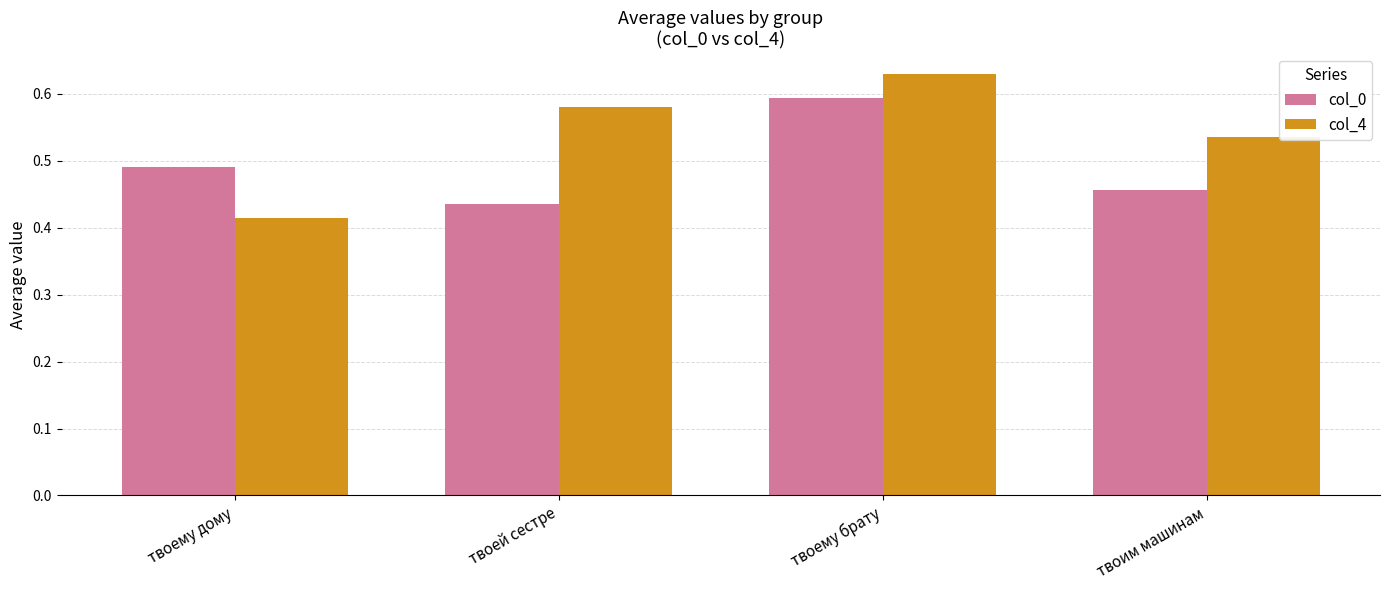

Where is col_0 nearest to the value 0?

твоей сестре